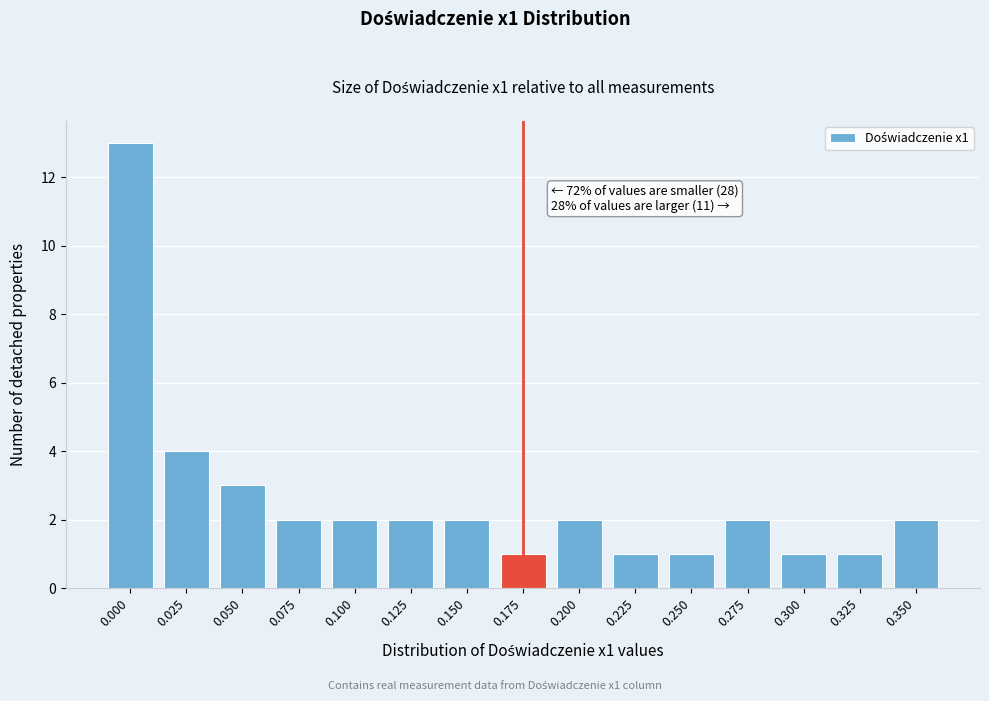

Reading right to left, what are all the values shown in this chart?

0.350=2	0.325=1	0.300=1	0.275=2	0.250=1	0.225=1	0.200=2	0.175=1	0.150=2	0.125=2	0.100=2	0.075=2	0.050=3	0.025=4	0.000=13